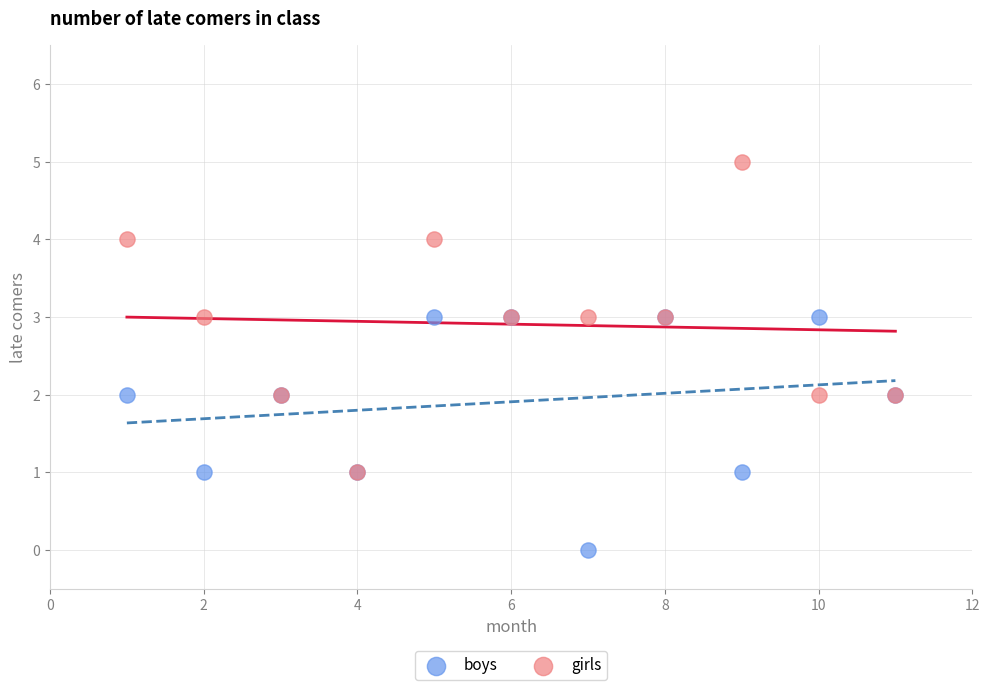

Which series contains the highest Y value?

girls